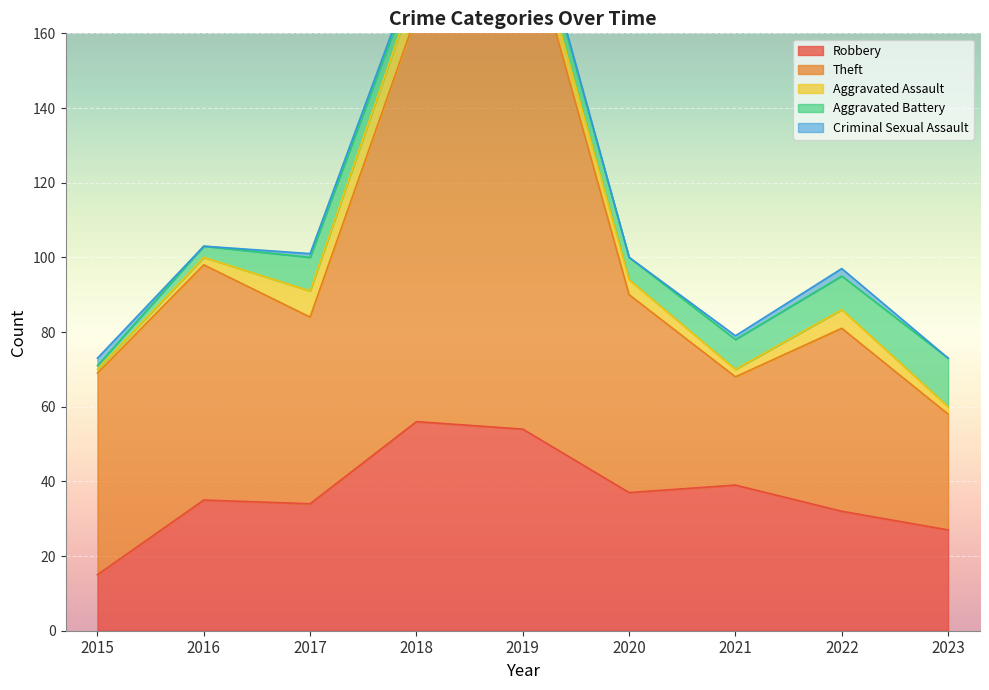

At how many categories does at least one series exceed 129?

1